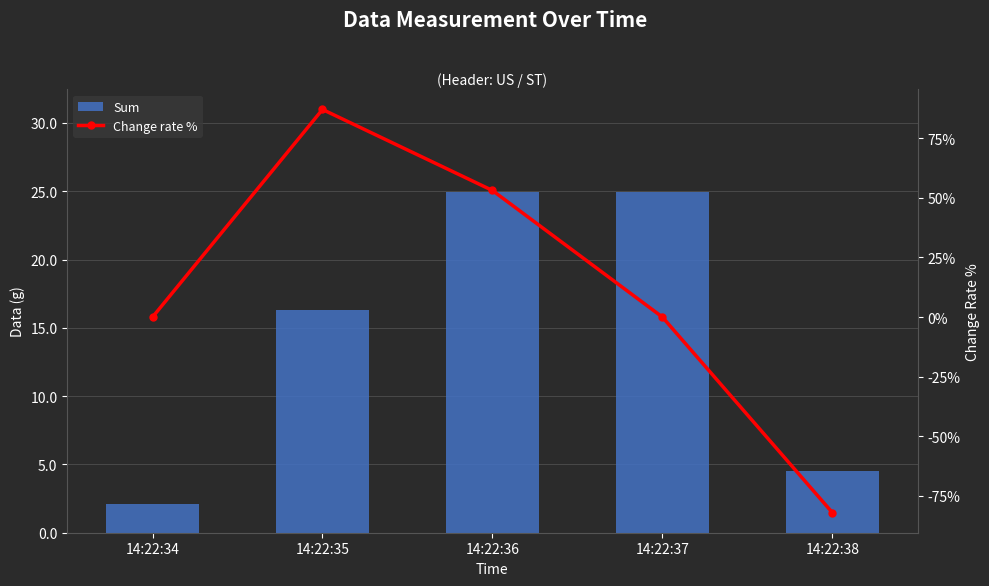

Reading left to right, extract all data points from this chart.

Sum: 14:22:34=2.1	14:22:35=16.3	14:22:36=25.0	14:22:37=25.0	14:22:38=4.5
Change rate %: 14:22:34=0.0	14:22:35=87.0	14:22:36=53.1	14:22:37=0.0	14:22:38=-82.0